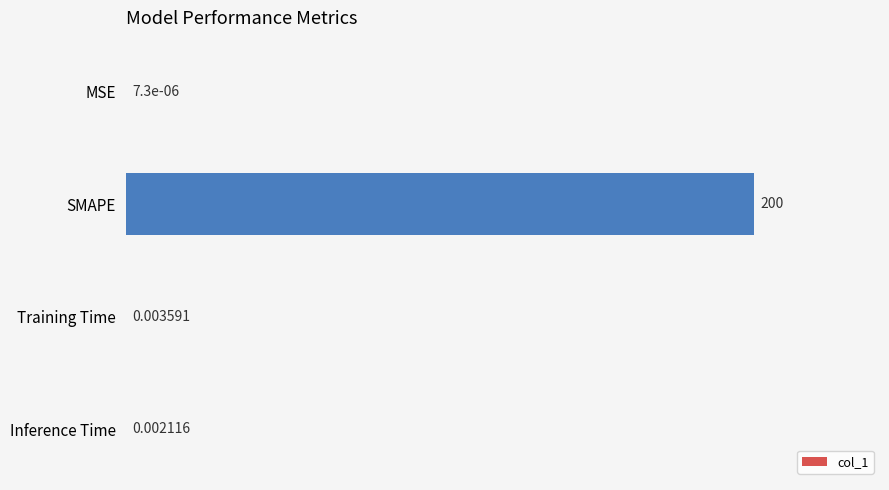

What is the sum of all values?

200.0